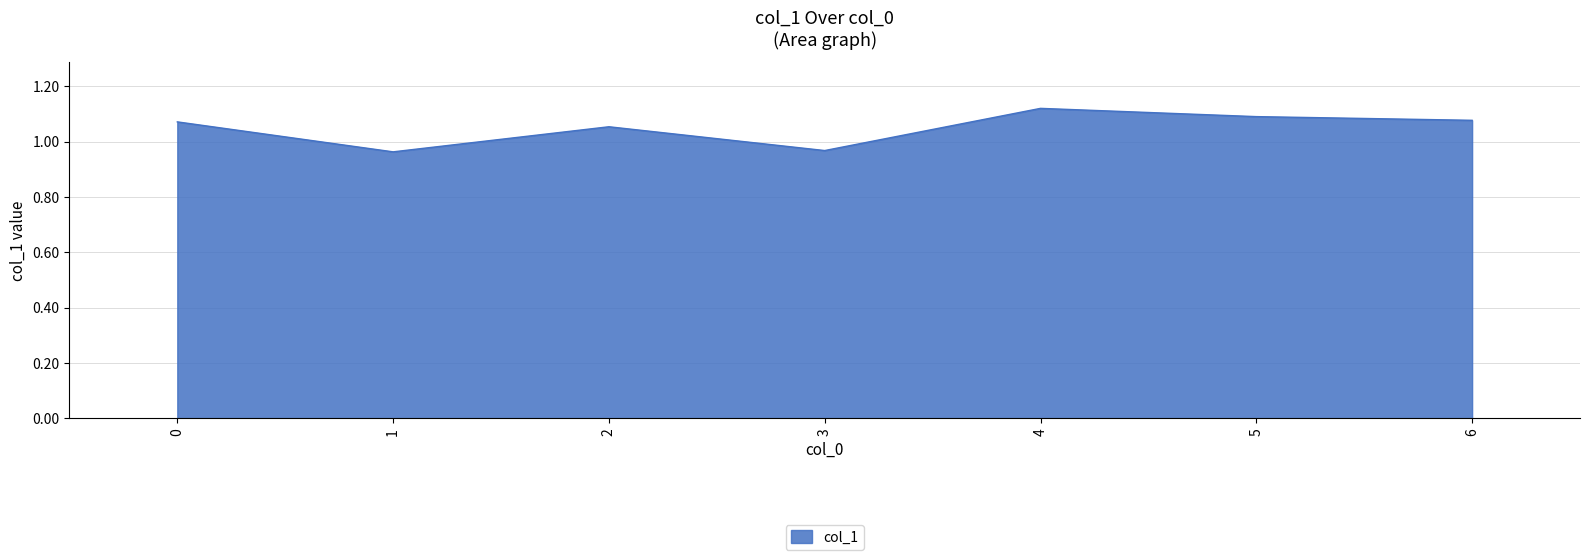

What is the change in value from 2 to 4?

+0.1